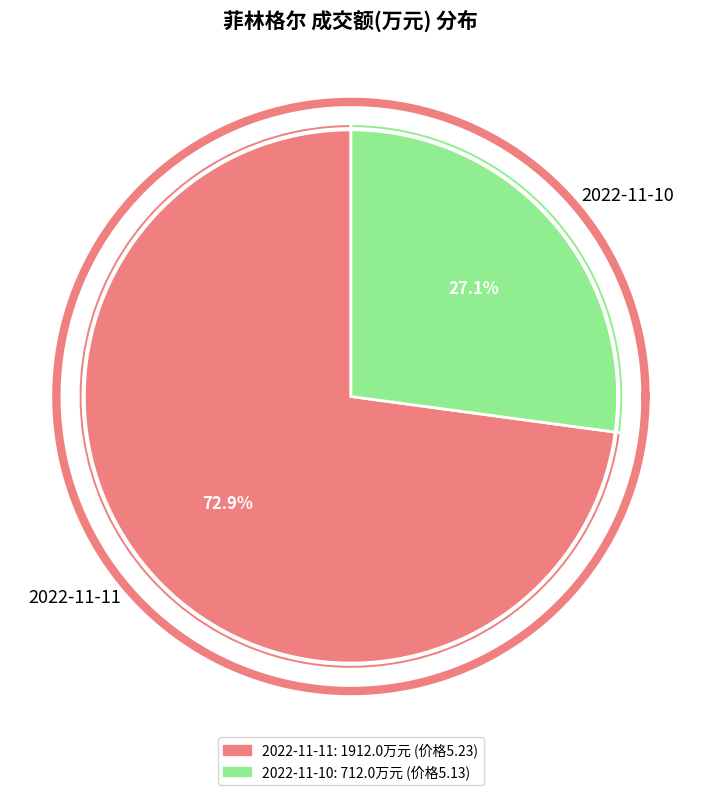

Count the number of slices in the pie.

2